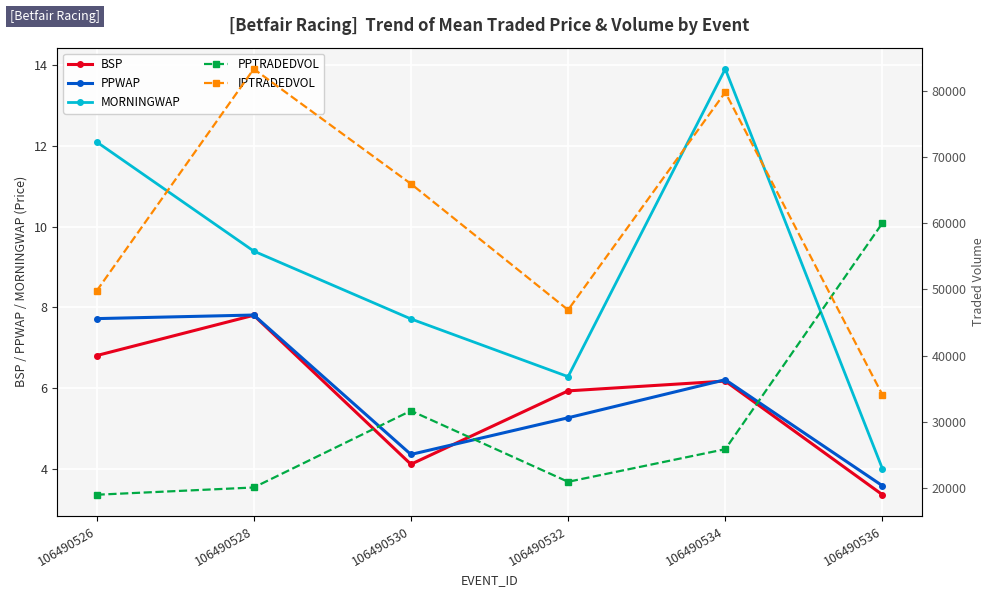

At which label does BSP first exceed 6?

106490526